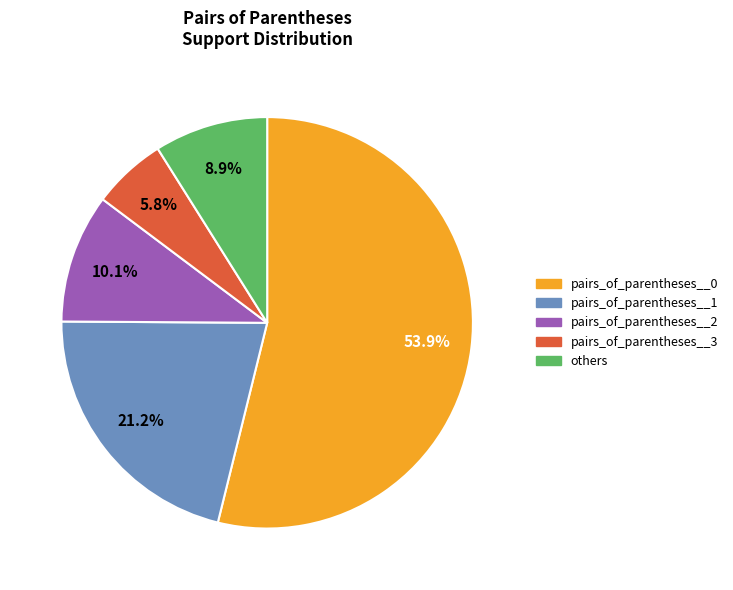

How many slices are in this pie chart?

5